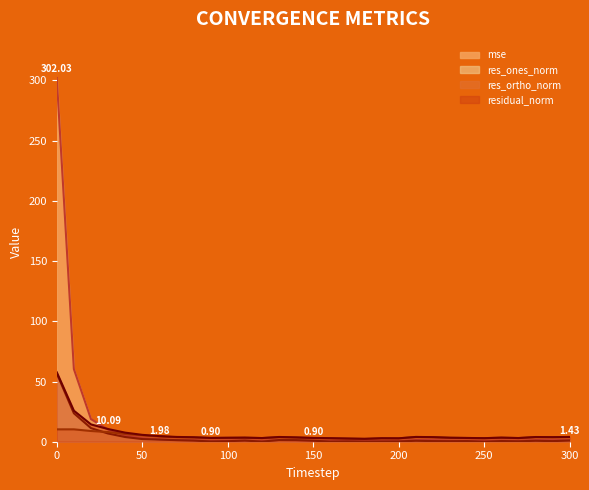

The value of residual_norm at 60 is 2.5. True or false?

False